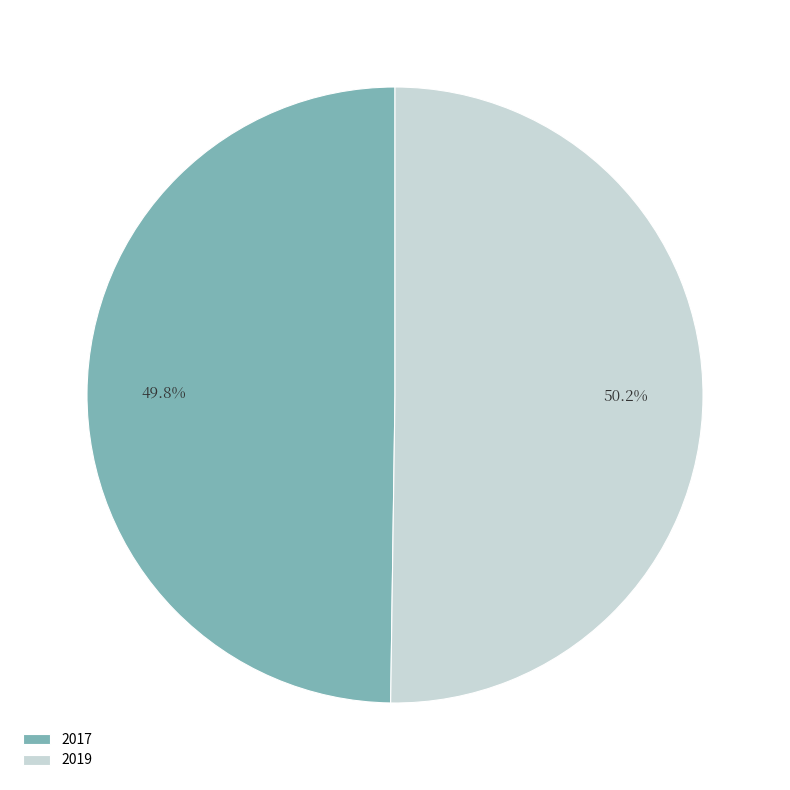

To the nearest percent, what percentage of the pie is 2017?

50%